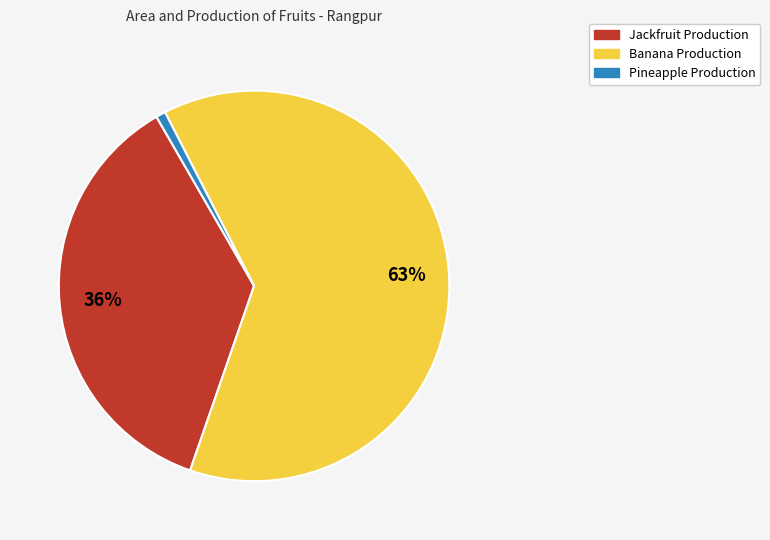

Between Pineapple Production and Jackfruit Production, which is larger?

Jackfruit Production